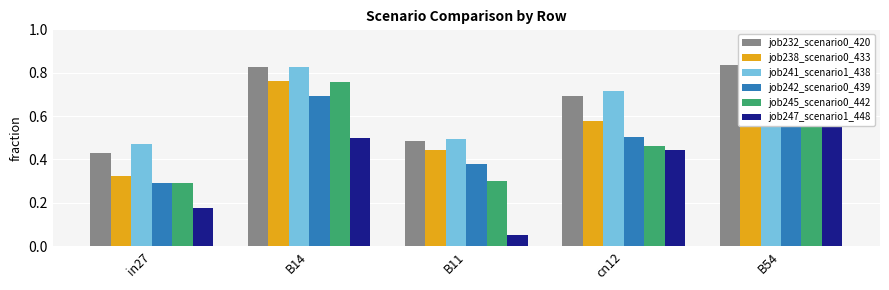

What is the label of the 3rd bar from the left?

B11